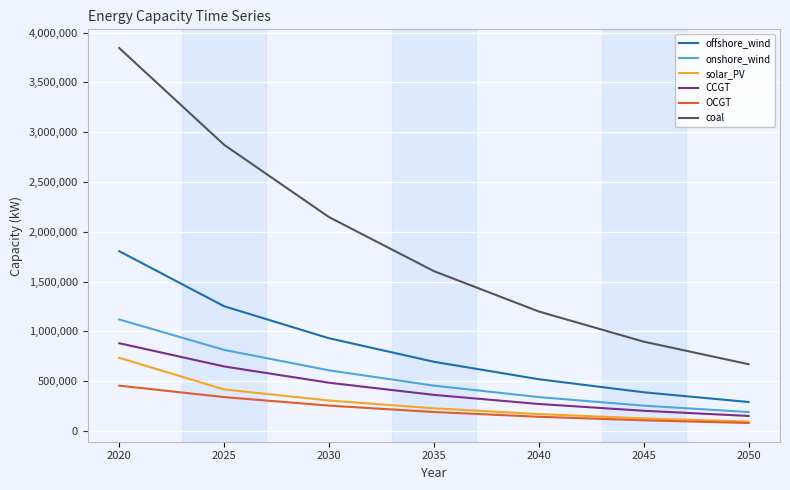

What is the sum of all onshore_wind values?

3774986.1